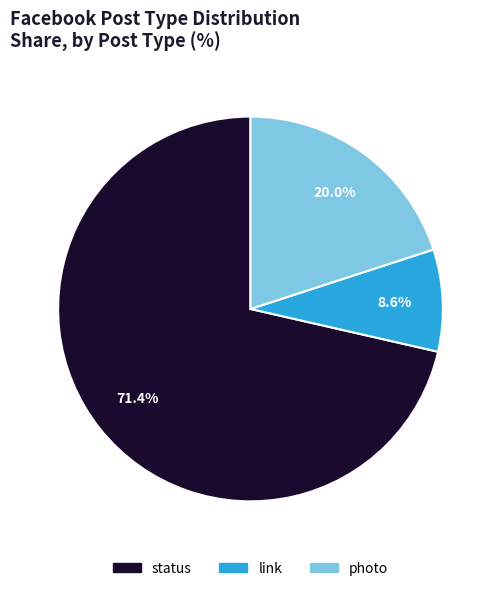

Which slice is the largest?

status